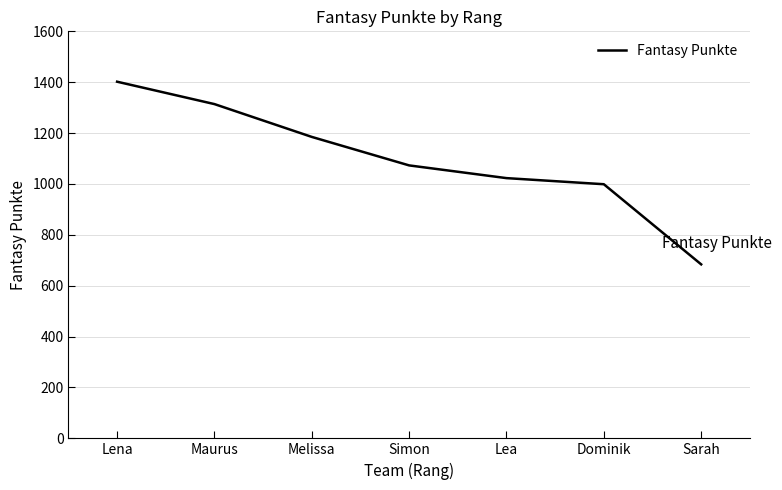

Reading left to right, extract all data points from this chart.

Lena=1402	Maurus=1314	Melissa=1185	Simon=1073	Lea=1023	Dominik=999	Sarah=684